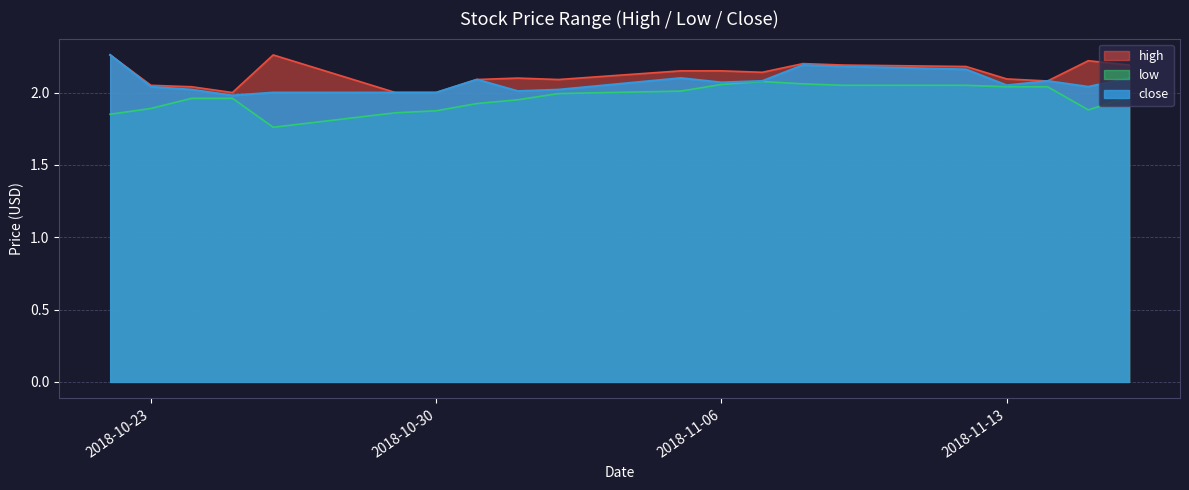

Where is low nearest to the value 1?

2018-10-26